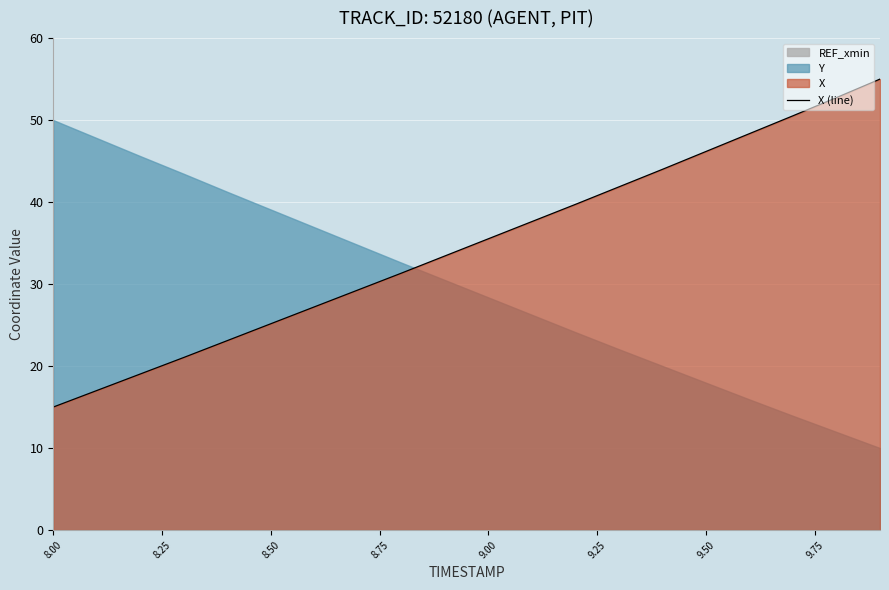

True or false: there are more than 2 points higher than both neighbors.

False